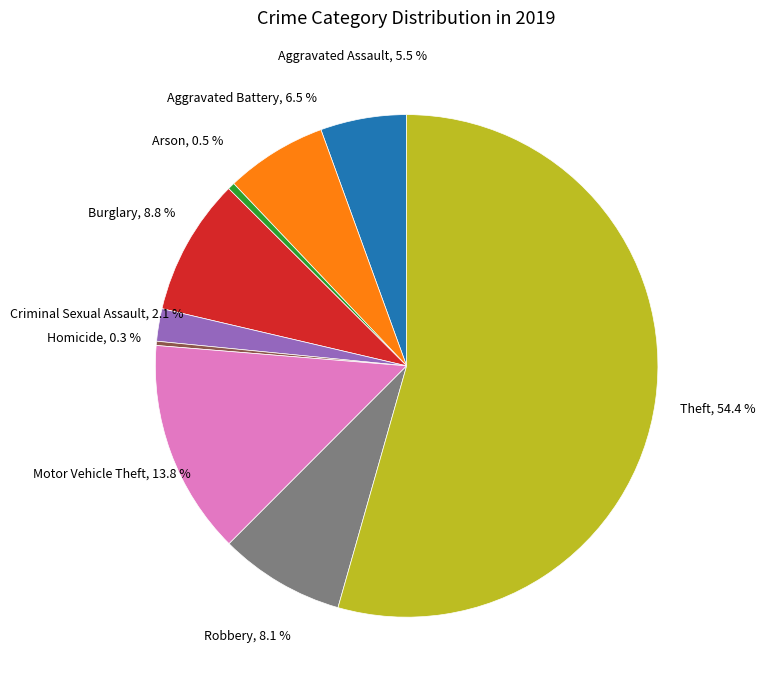

Does any single category account for the majority?

Yes